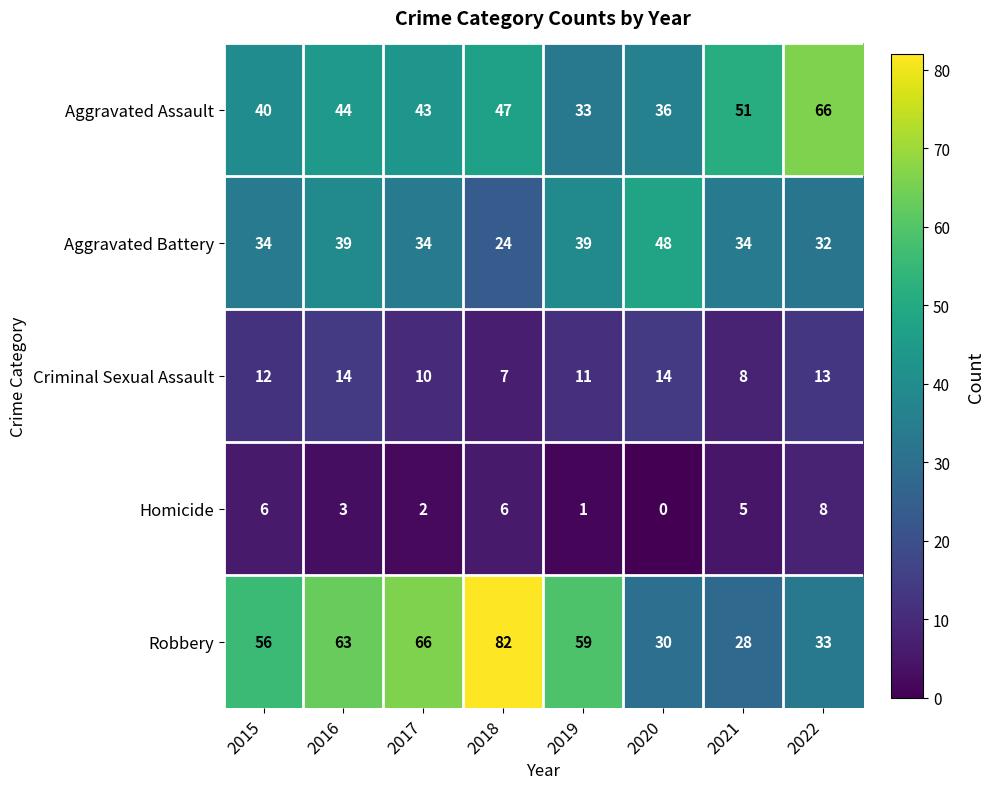

Which category has the lowest value across all series?

2020